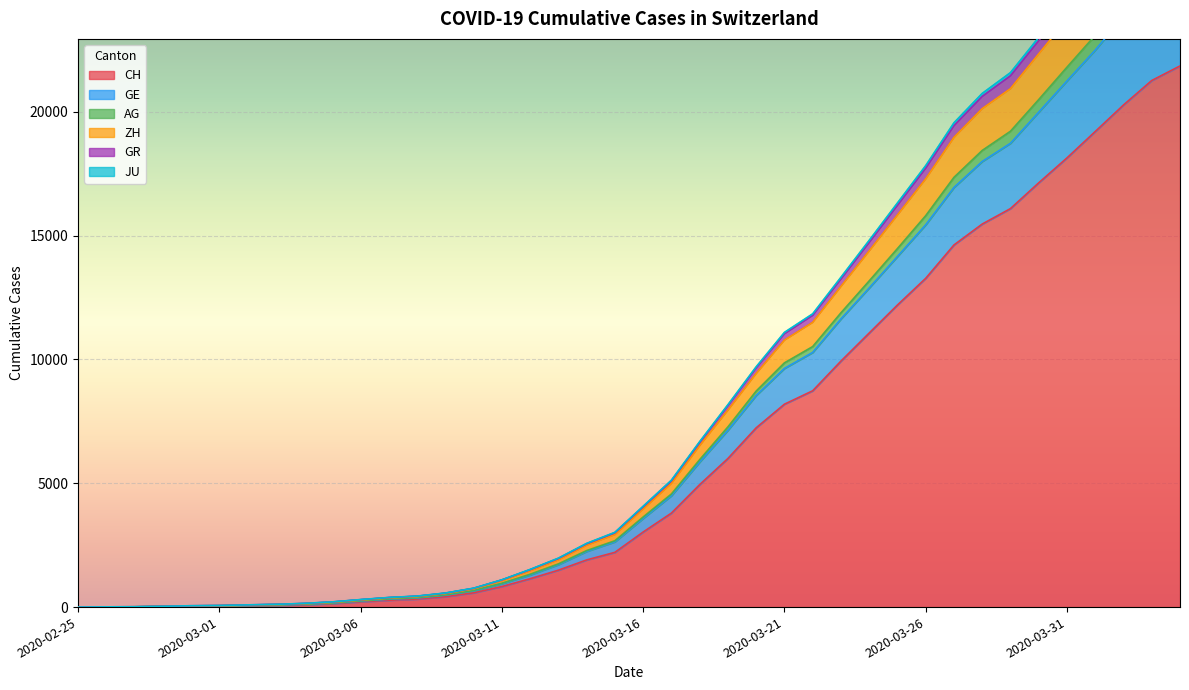

What are all the series names shown in the legend?

CH, GE, AG, ZH, GR, JU